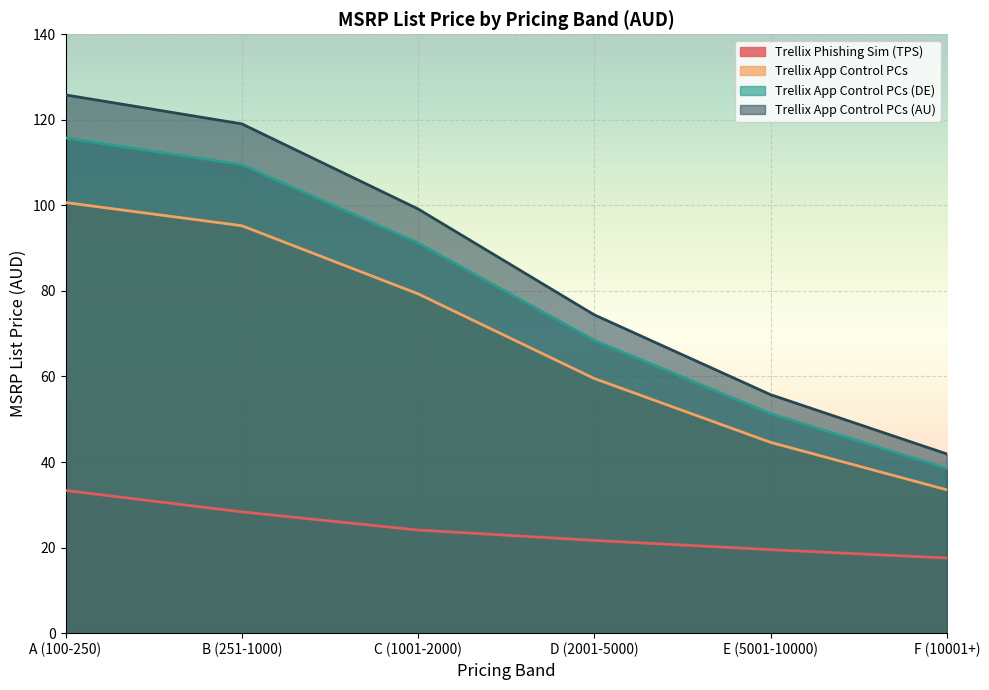

Where is Trellix App Control PCs nearest to the value 67?

D (2001-5000)